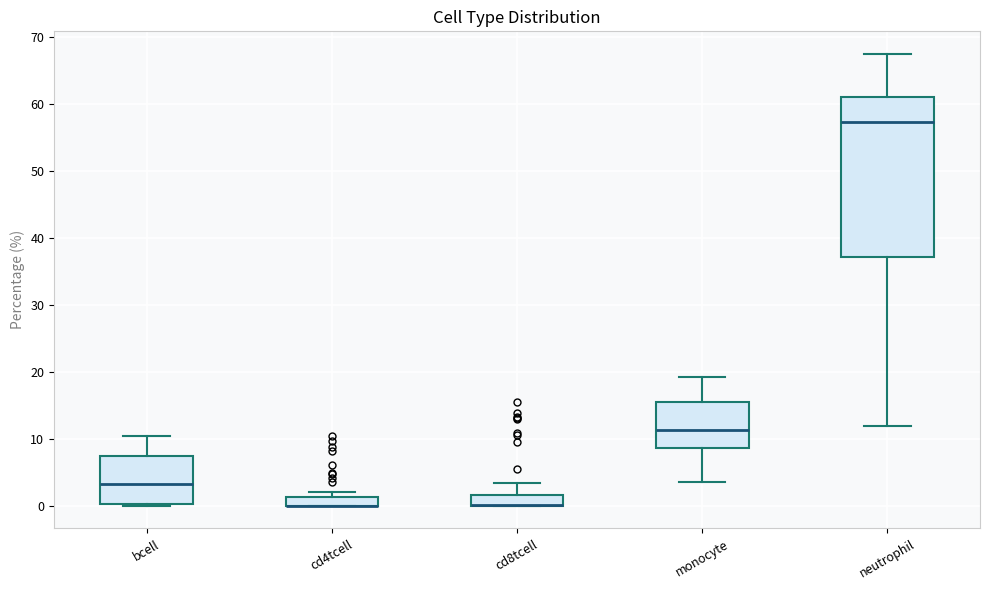

Comparing the boxes themselves (not the whiskers), which one is the tallest?

neutrophil